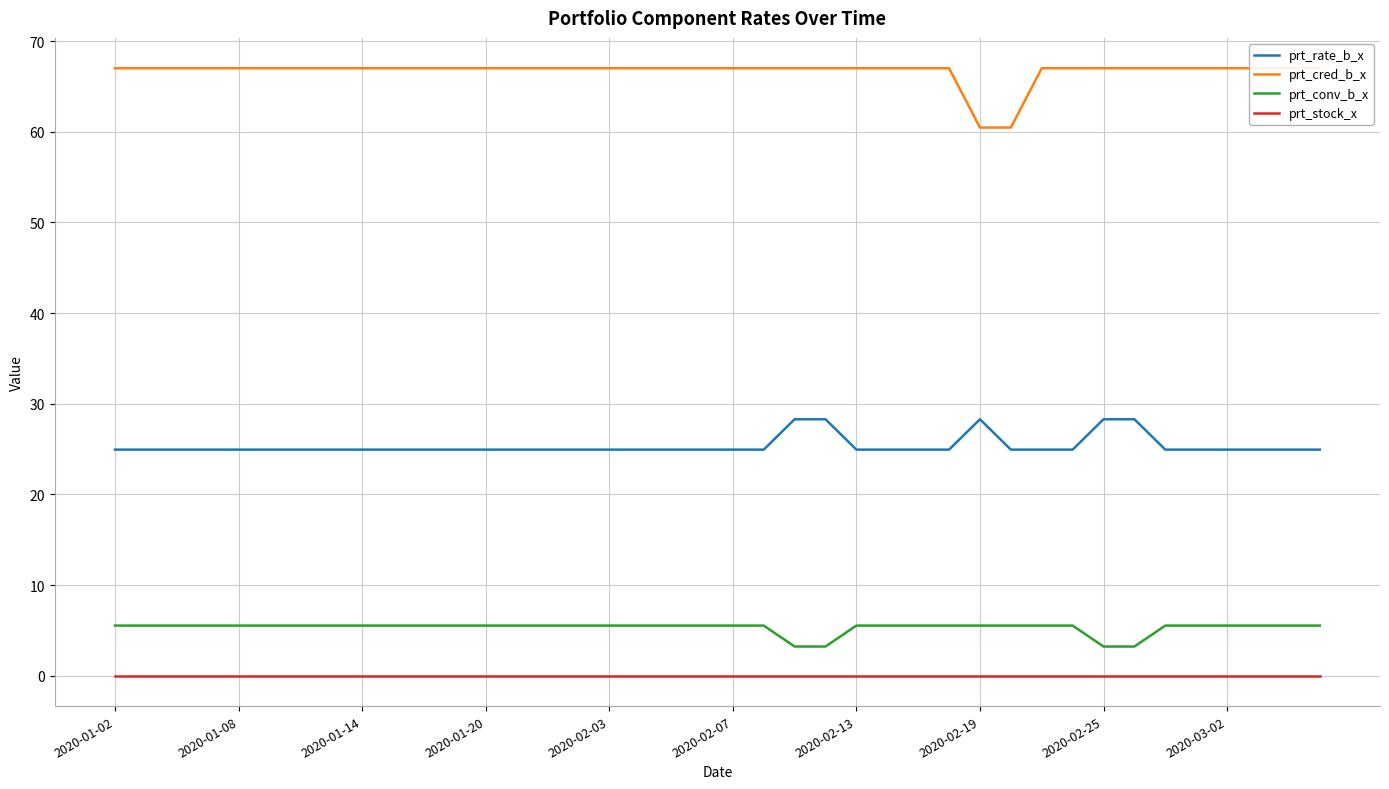

How many series are shown in this chart?

4